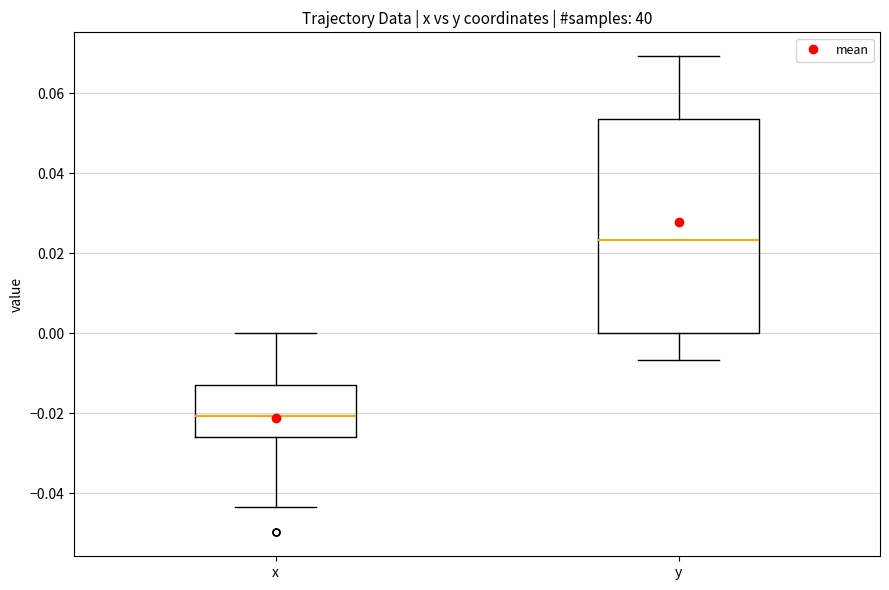

Which box has the highest median line?

y